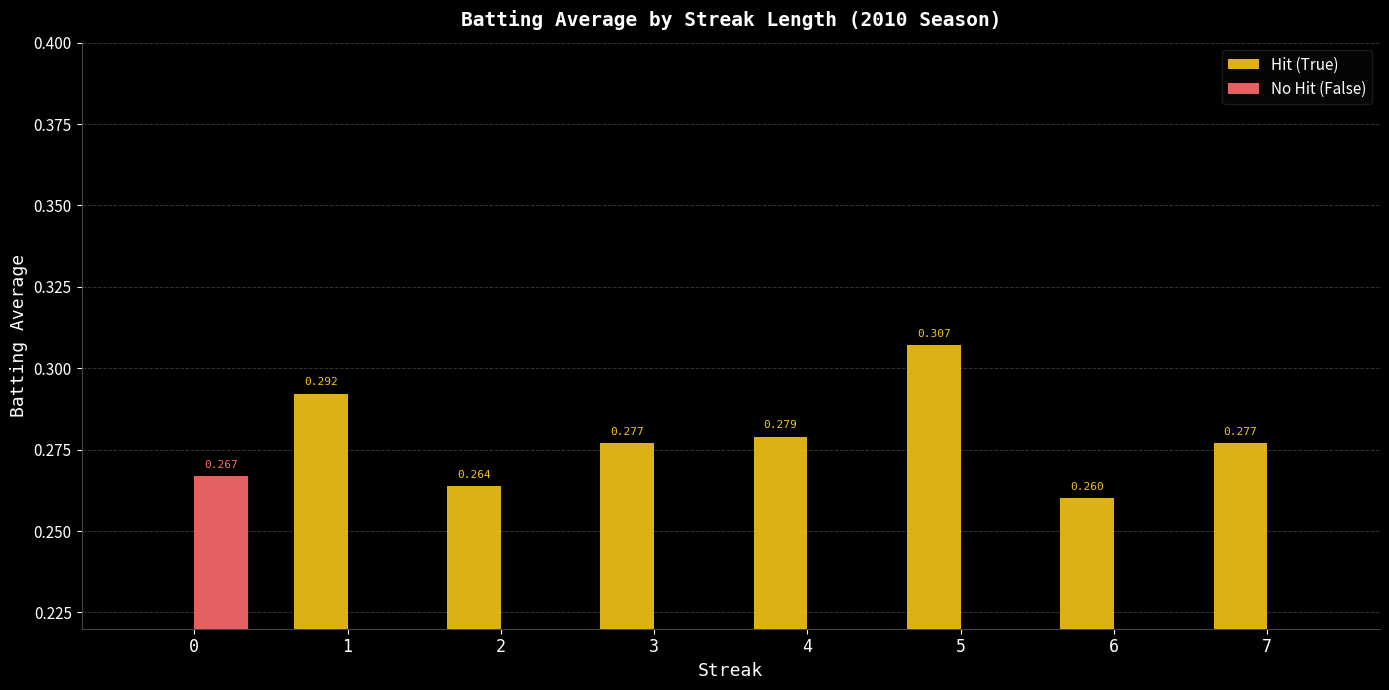

The value of No Hit (False) at 3 is -0.1. True or false?

False